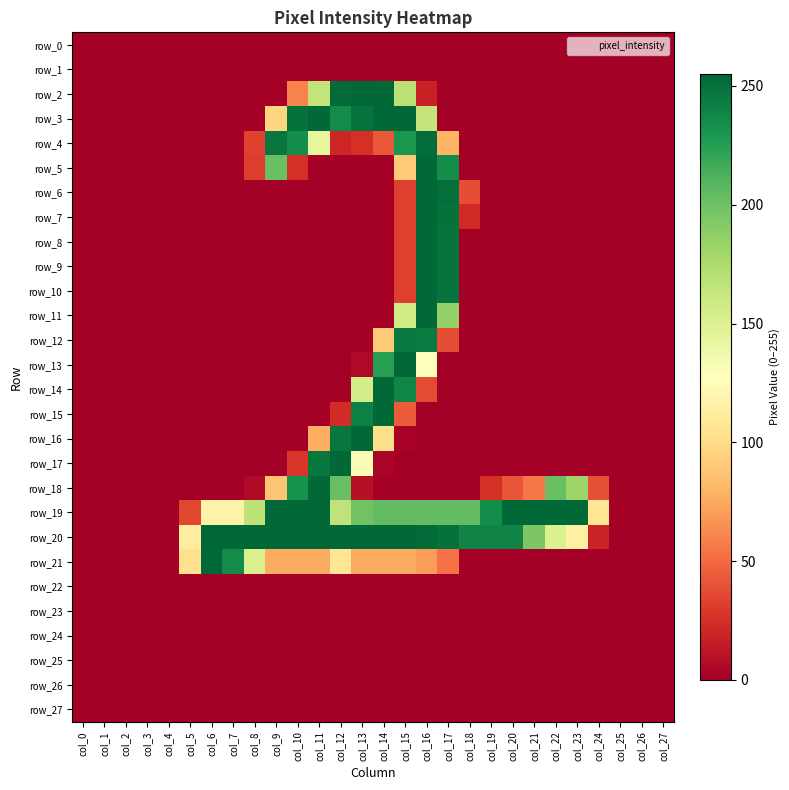

What is the sum of all row_8 values?

535